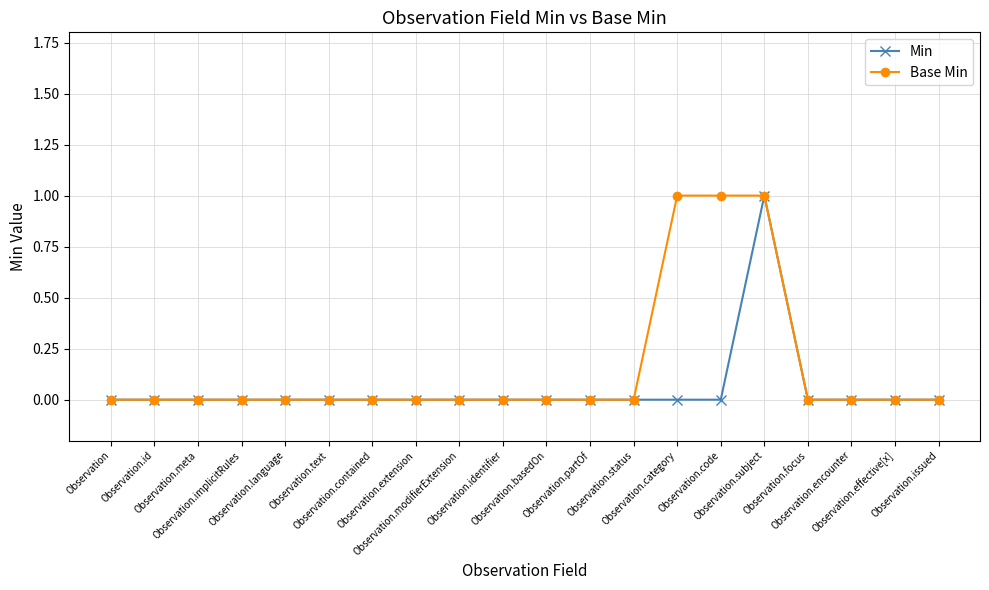

Count the Base Min values in the range 0 to 1.

20